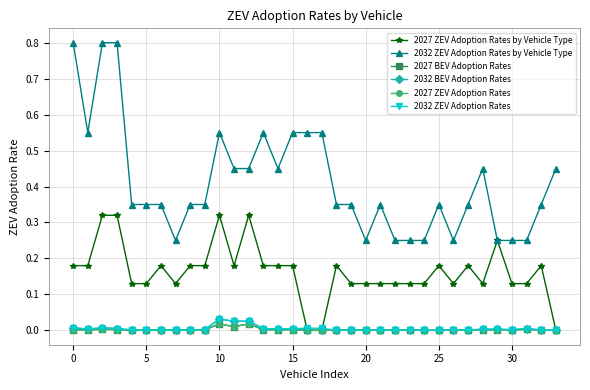

Is this an area chart (filled region under the line)?

No